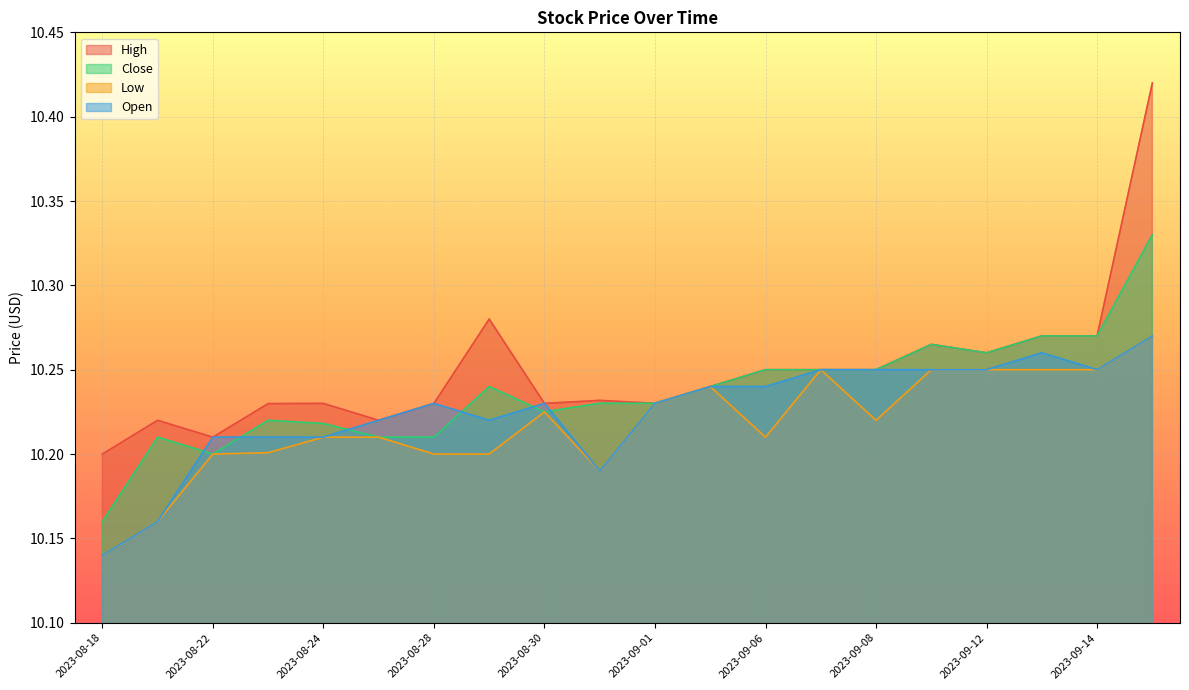

At which category is the sum across all series the highest?

2023-09-15